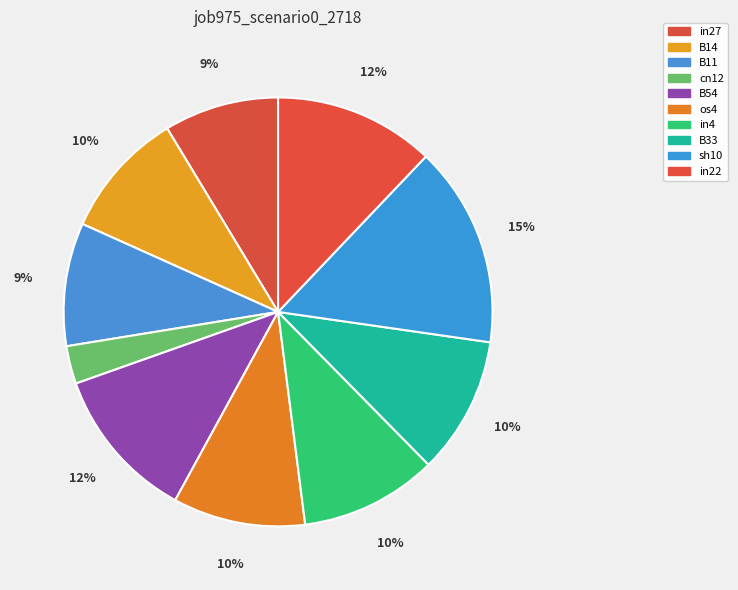

Count the number of slices in the pie.

10